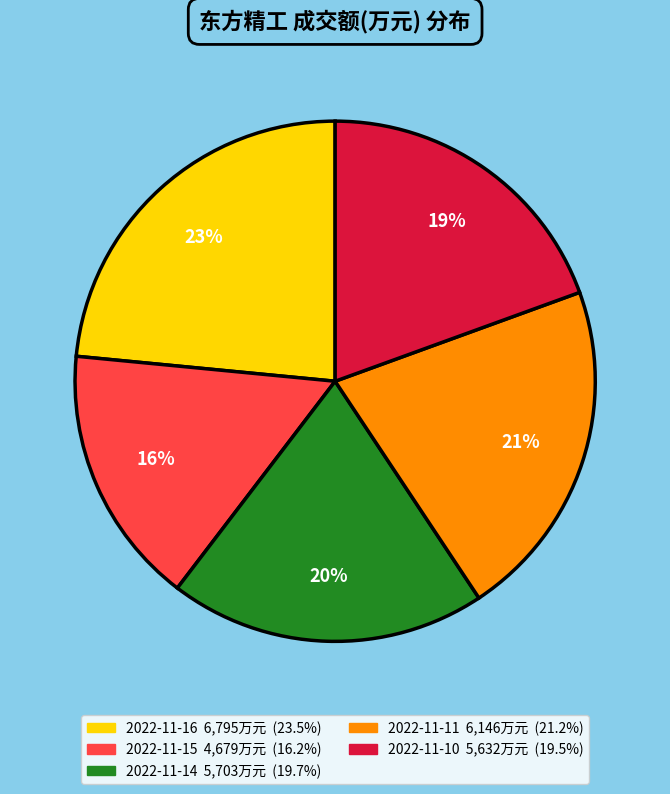

True or false: 2022-11-15 accounts for 16% of the total.

True